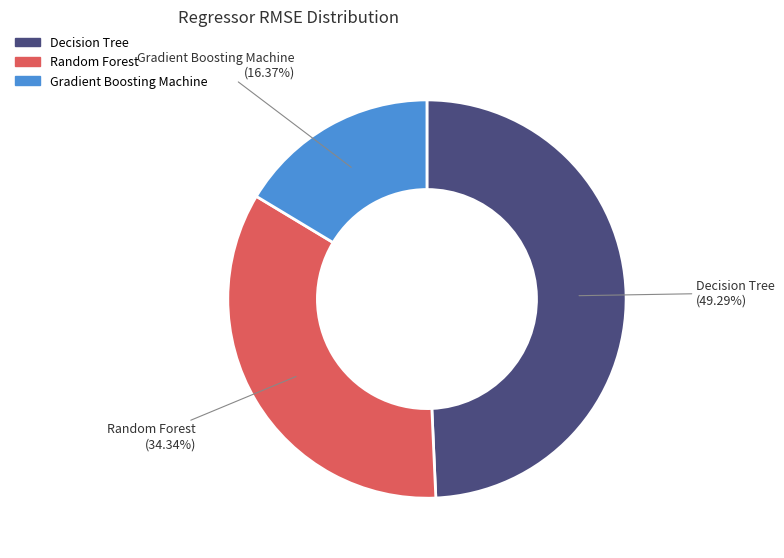

Is there any slice that represents more than half of the pie?

No